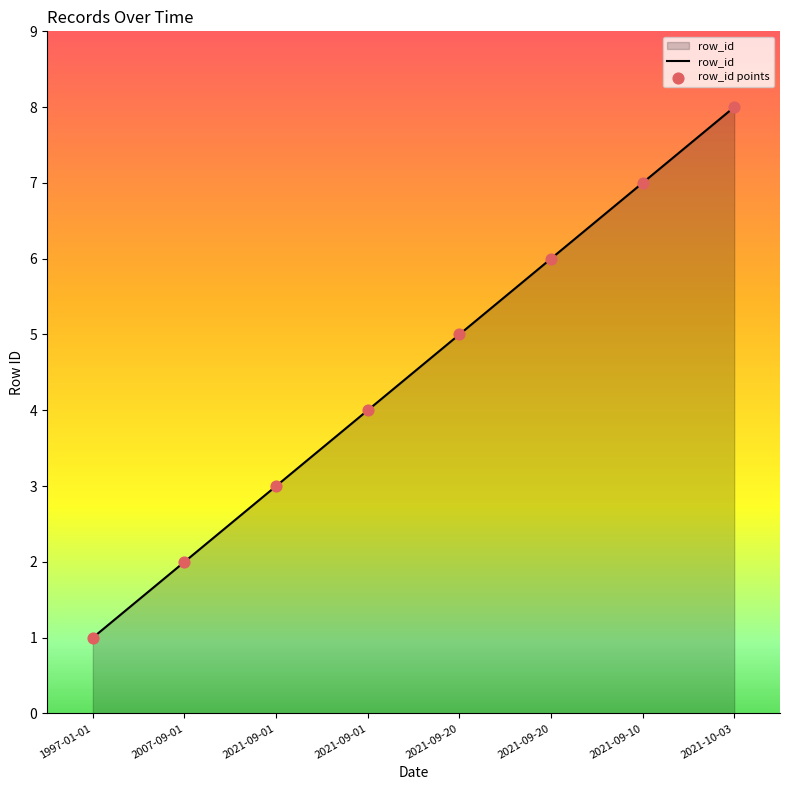

What is the change in value from 1997-01-01 to 2021-10-03?

+7